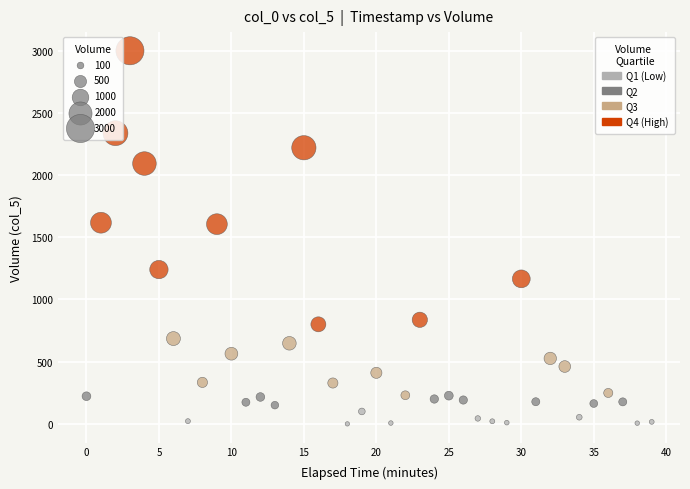

What is the range of Y values (max minus min)?

2998.9